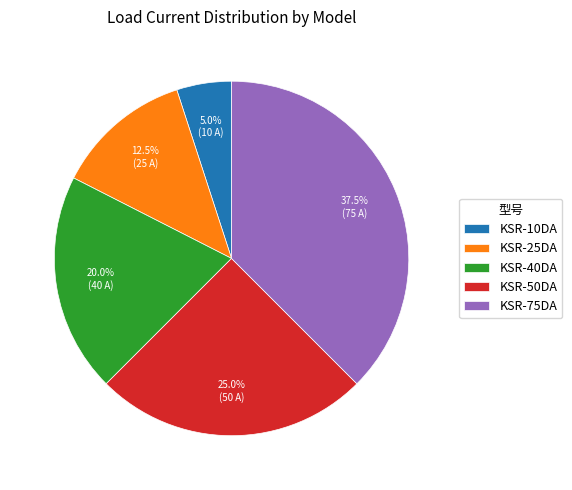

Approximately how many times larger is the value at KSR-50DA compared to KSR-75DA?

0.7